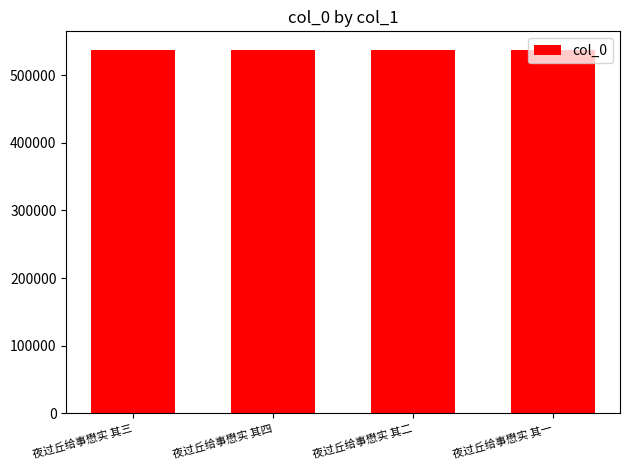

Approximately how many times larger is the value at 夜过丘给事懋实 其四 compared to 夜过丘给事懋实 其二?

1.0